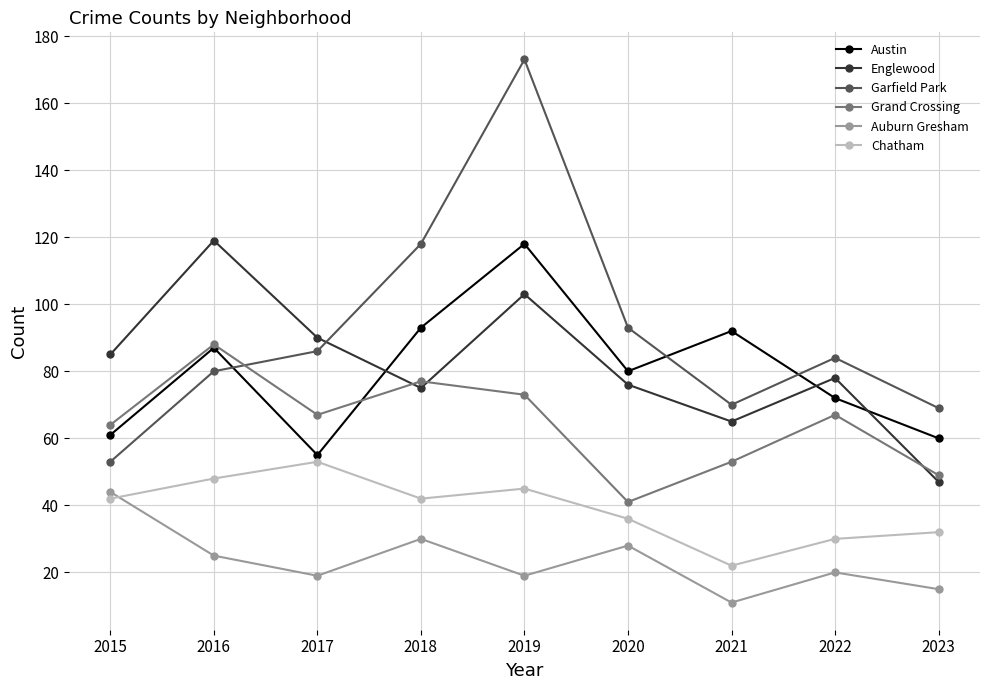

Is this an area chart (filled region under the line)?

No